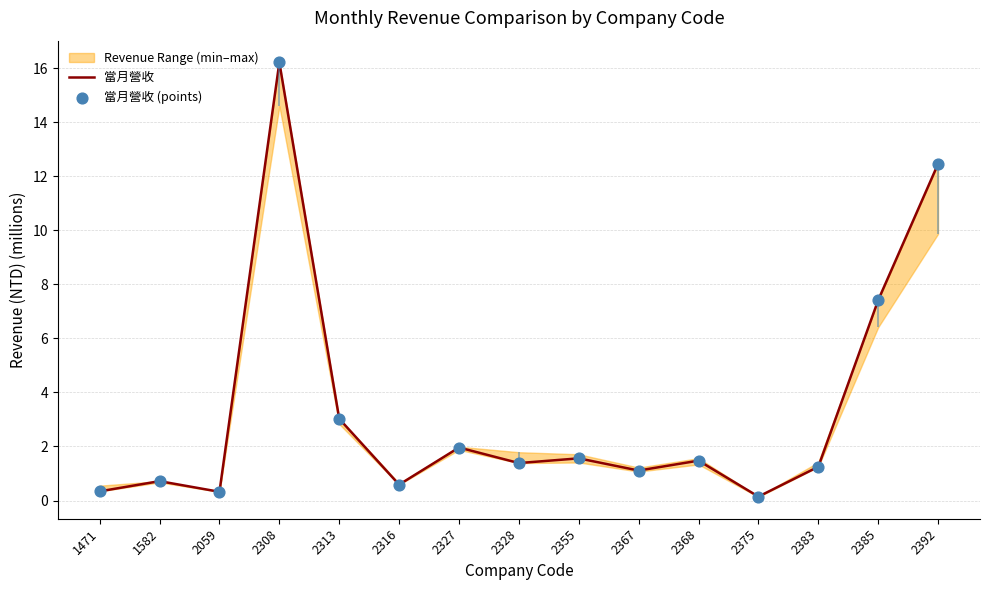

Which series contains the lowest Y value?

當月營收